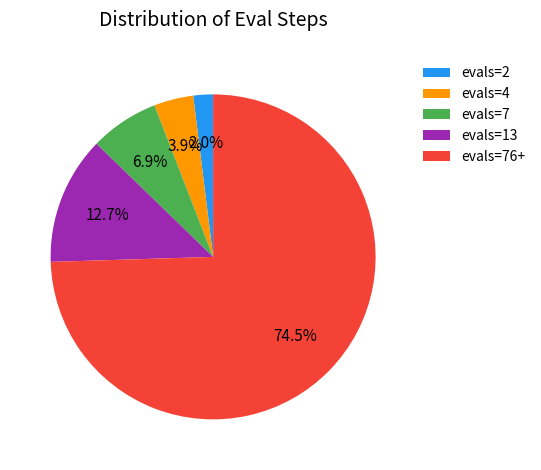

Approximately how many times larger is the value at evals=2 compared to evals=13?

0.2